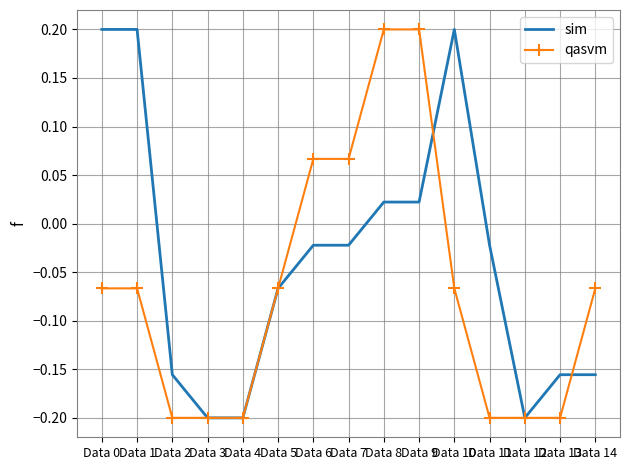

What is the spread (max minus min) of values at Data 10?

0.3